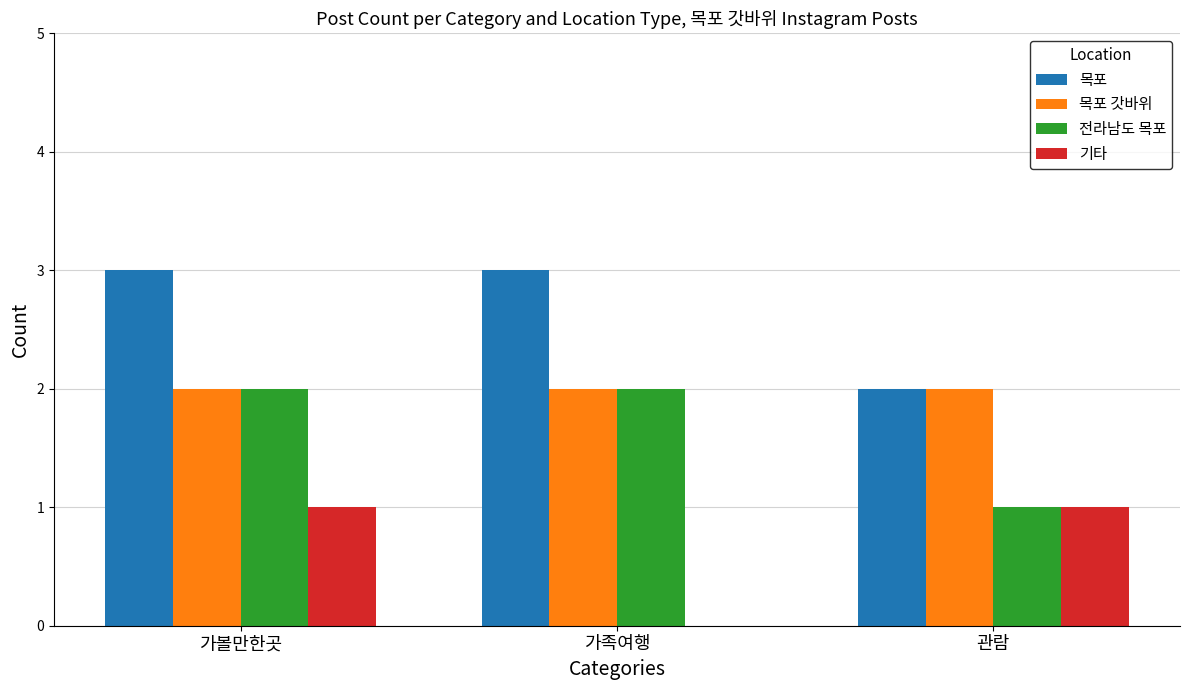

What is the highest value of the 전라남도 목포 series?

2